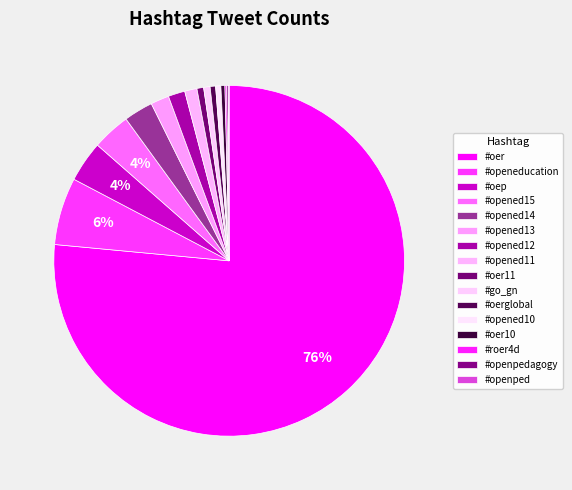

What is the ratio of the value at #go_gn to the value at #opened12?

0.4